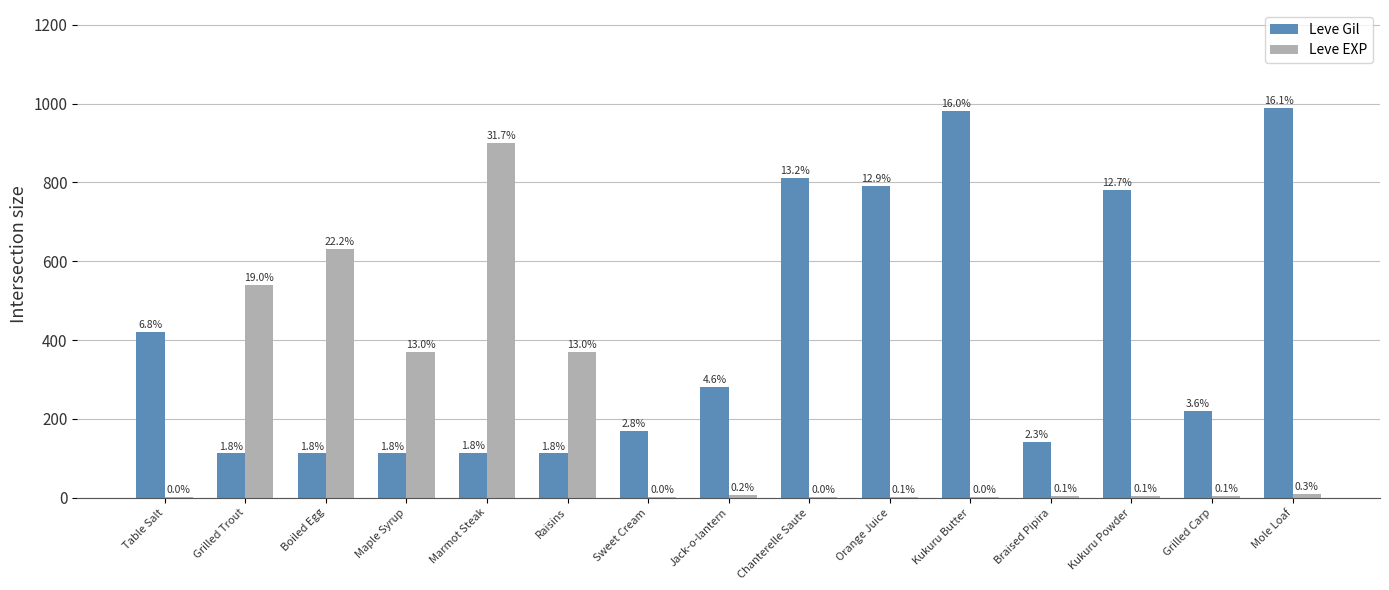

True or false: Leve EXP has a value of 1 at Kukuru Butter.

False